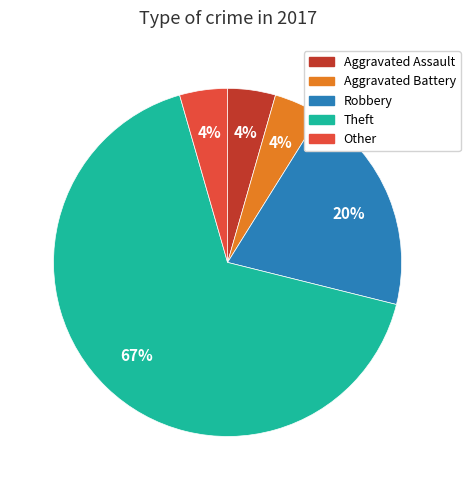

Is there any slice that represents more than half of the pie?

Yes